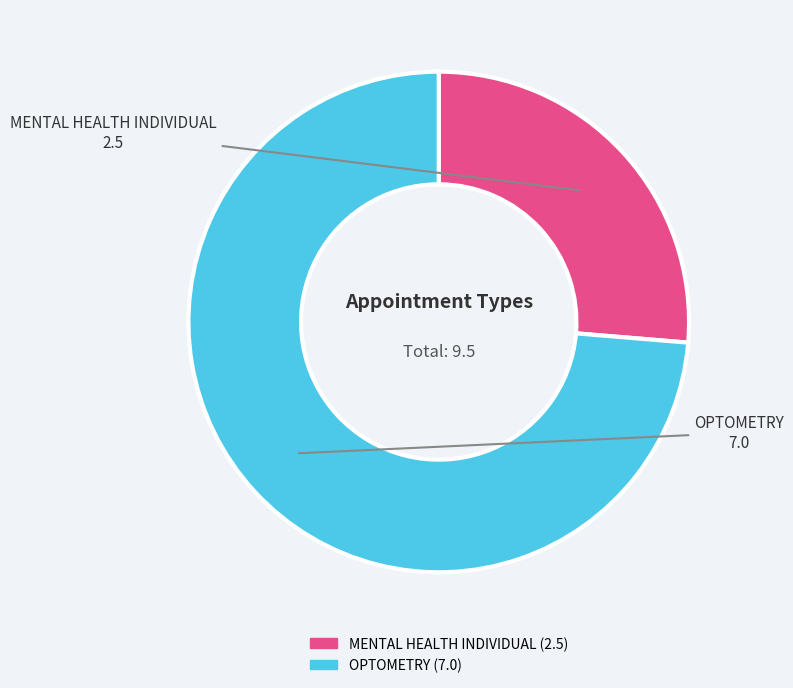

True or false: OPTOMETRY accounts for 74% of the total.

True